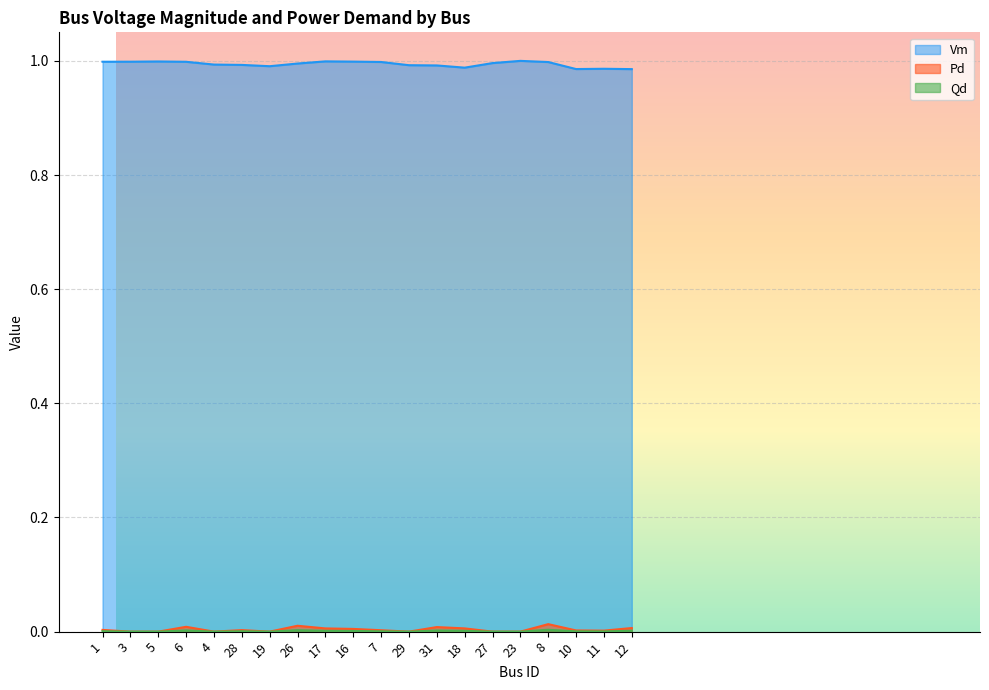

The value of Qd at 16 is 0.0. True or false?

False